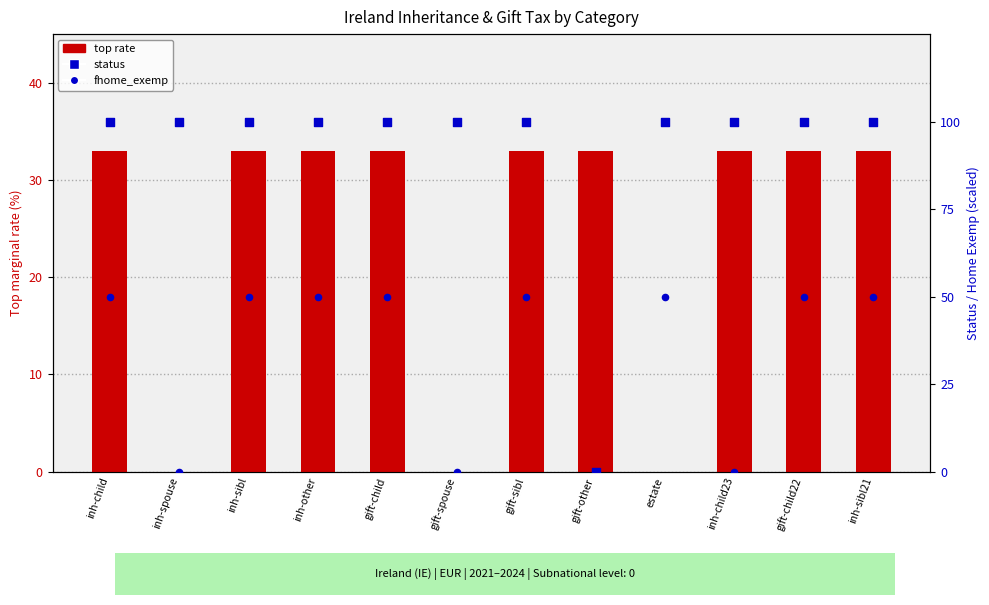

Which series has the largest total across all categories?

status